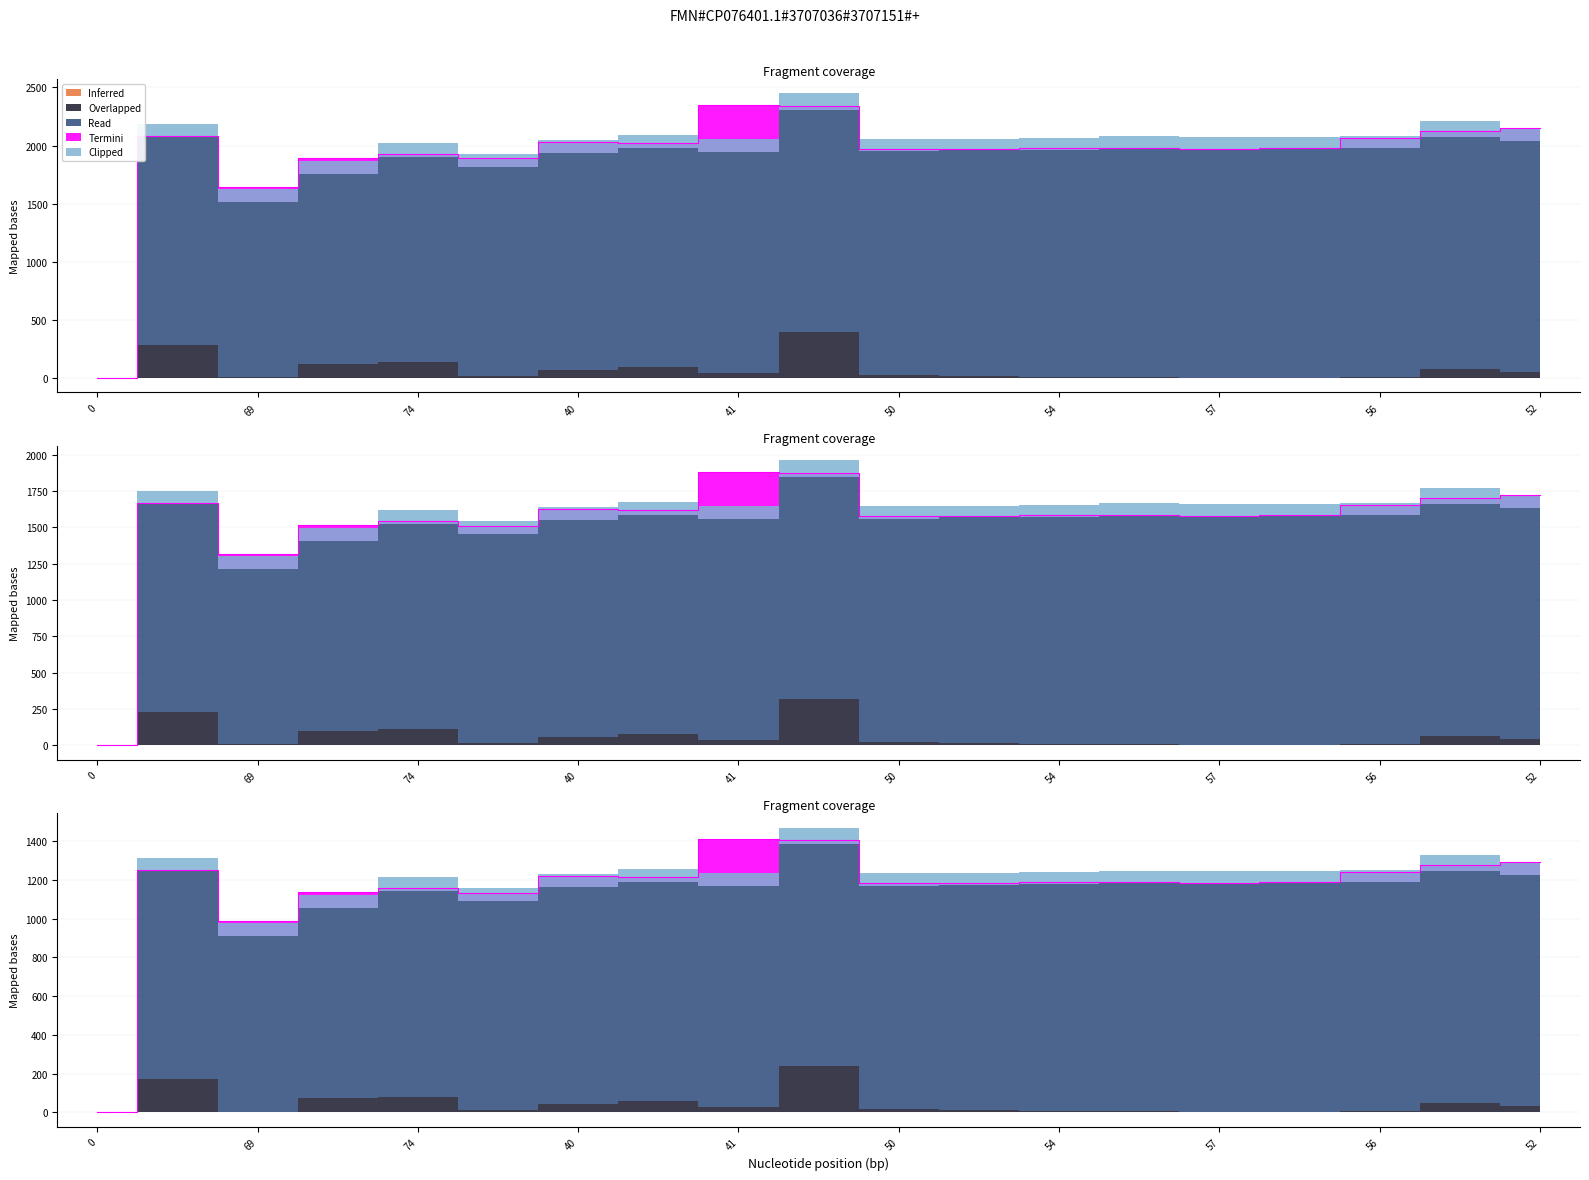

What is the label of the 1st point from the right?

52